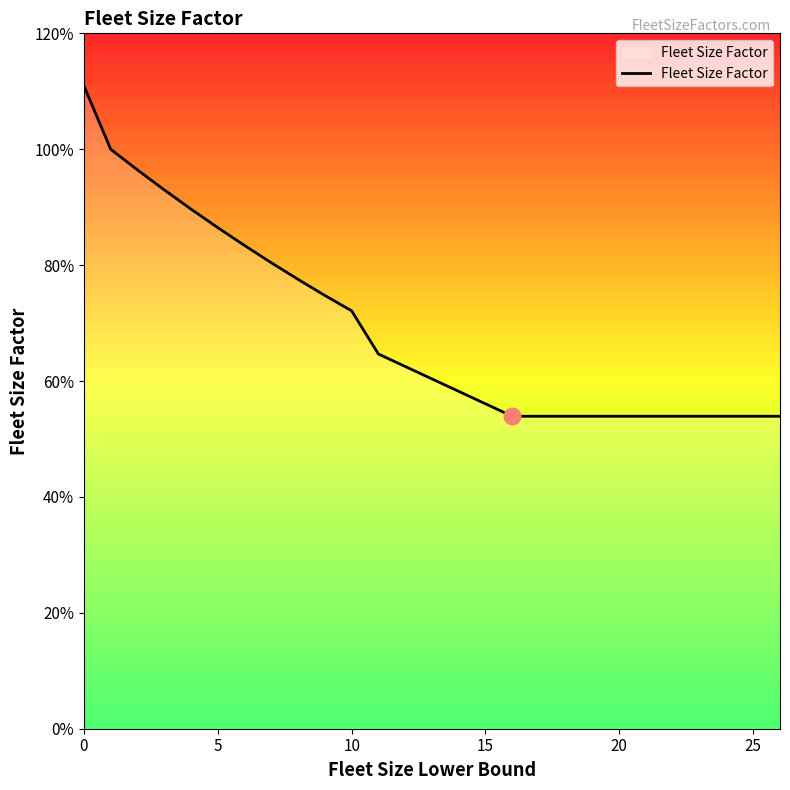

What is the label of the 4th point from the right?

11